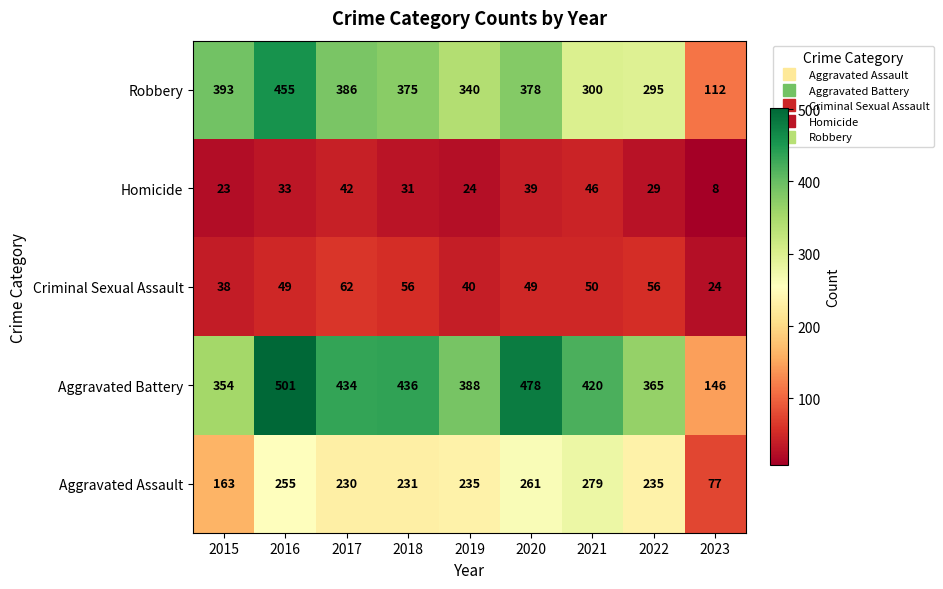

Which series has the widest spread of values?

Aggravated Battery